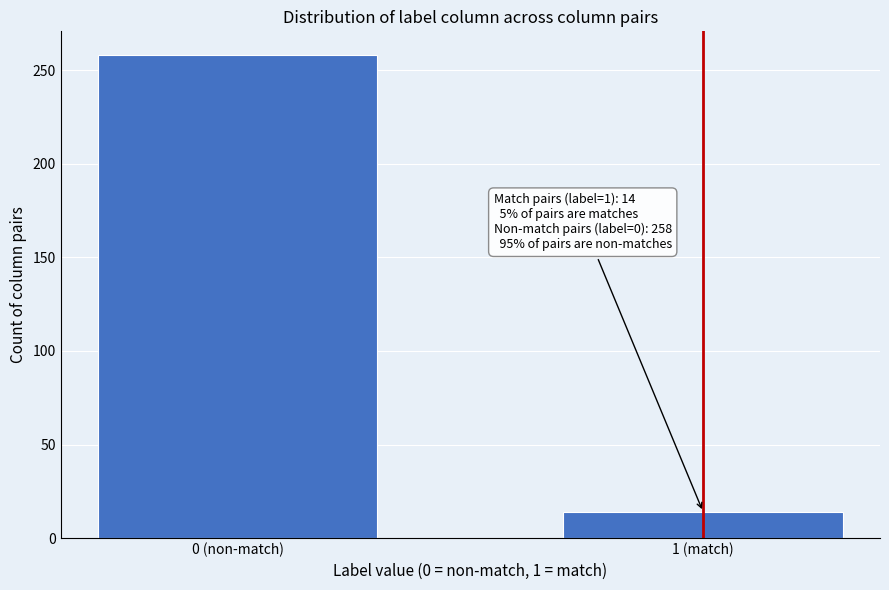

Reading left to right, list all the values displayed in this chart.

0 (non-match)=258	1 (match)=14